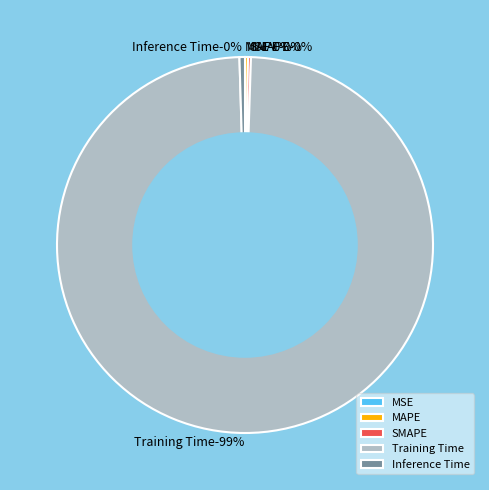

What percentage is NOT represented by SMAPE?

99.7%